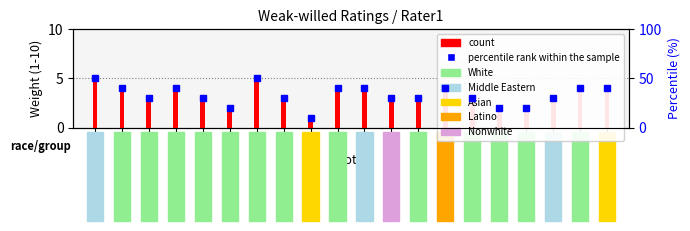

How many groups of bars are there?

20